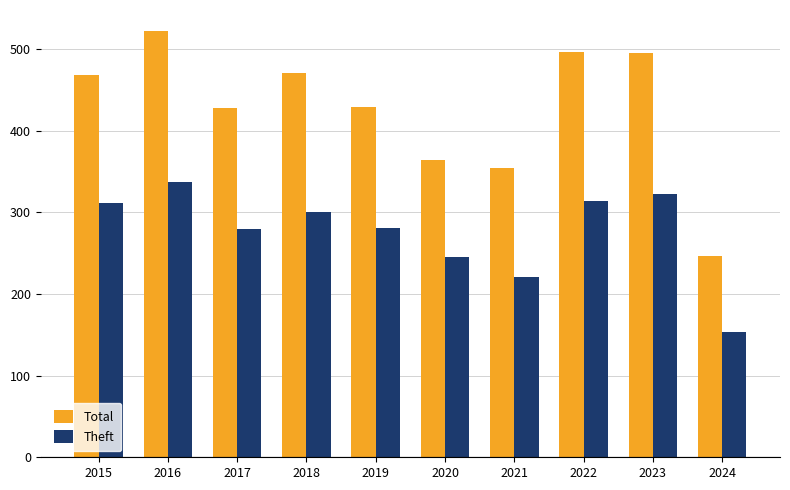

At 2022, list the series in order from smallest to largest.

Theft, Total